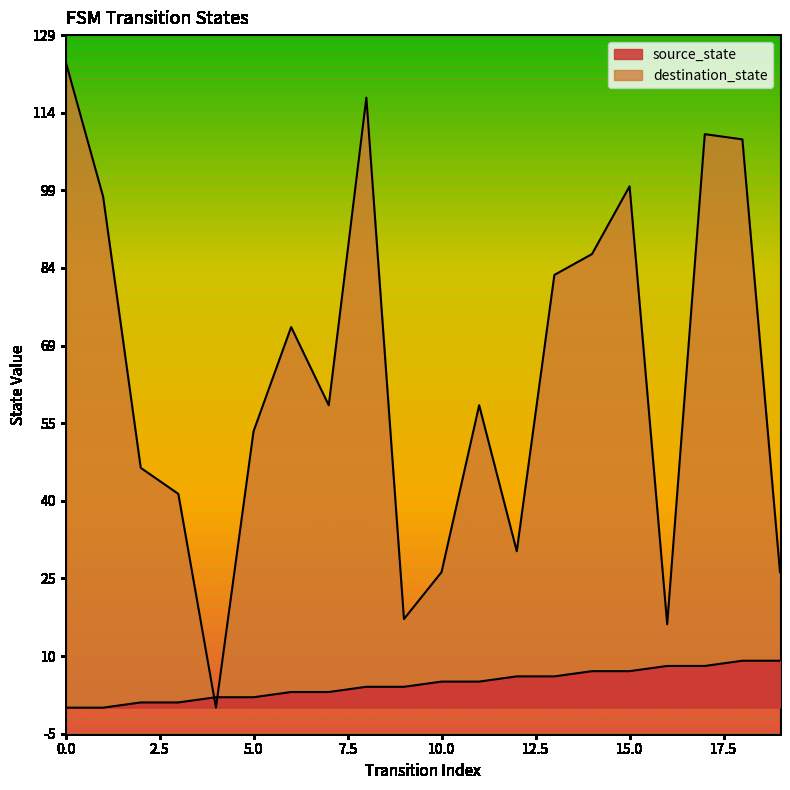

What are all the series names shown in the legend?

source_state, destination_state